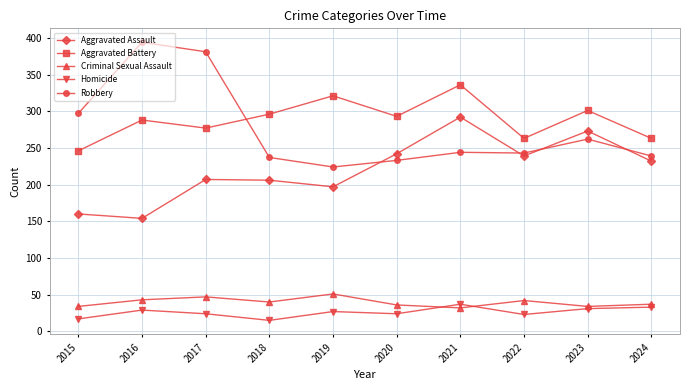

What is the approximate value of Robbery at 2023, to the nearest 5?

260